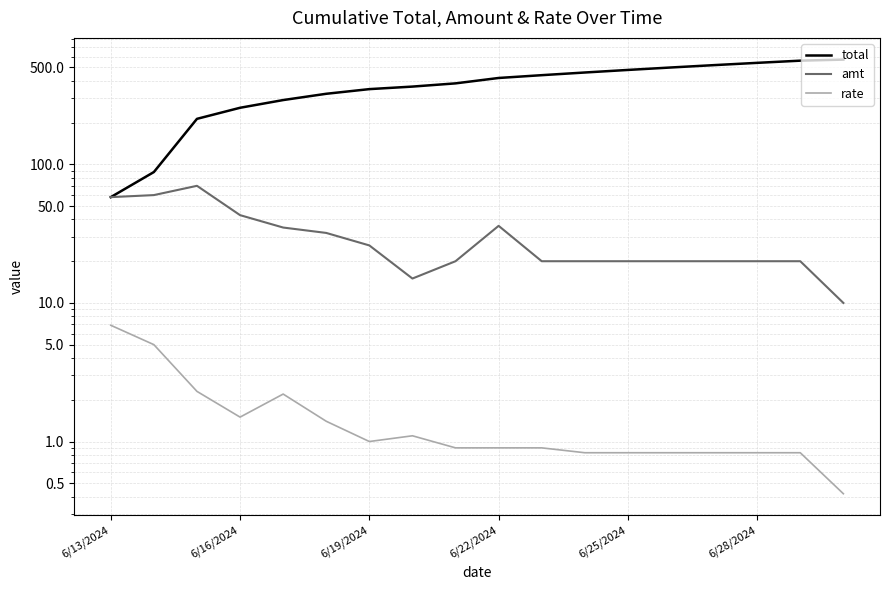

Which series has the largest range (max minus min)?

total